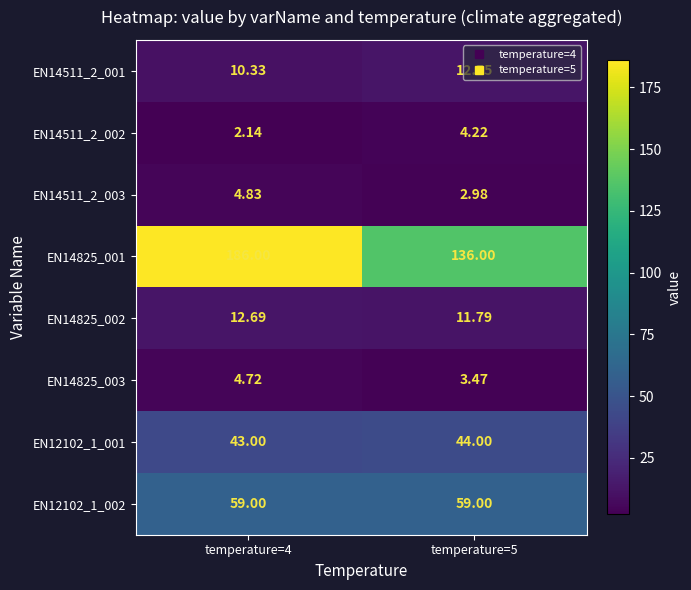

Is the value of EN14825_002 at temperature=4 greater than the value of EN12102_1_002 at temperature=5?

No